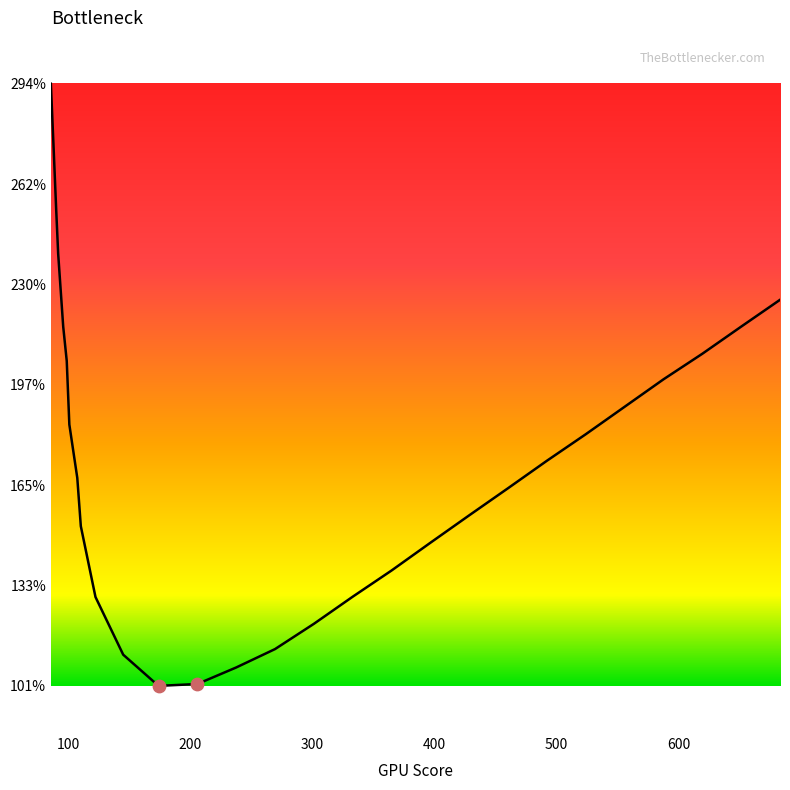

Is this an area chart (filled region under the line)?

Yes